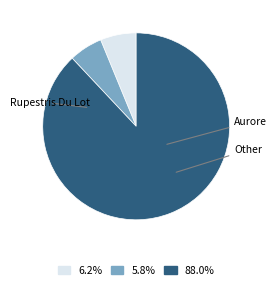

Does any single category account for the majority?

Yes